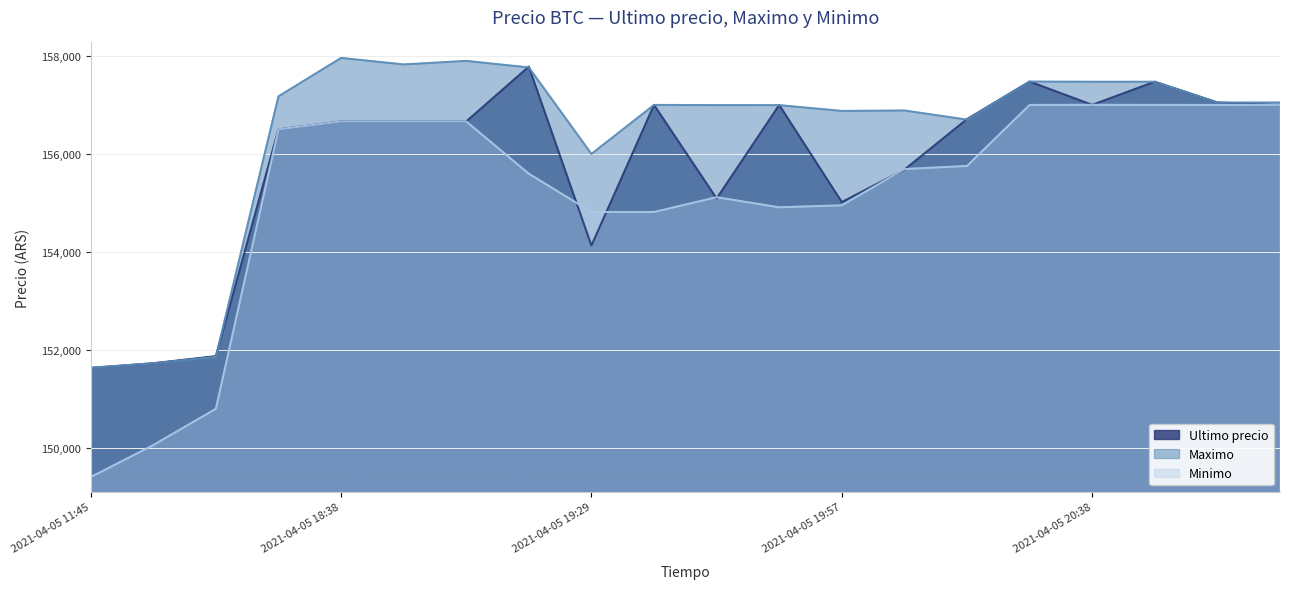

True or false: Minimo has more than 2 points higher than both neighbors.

False